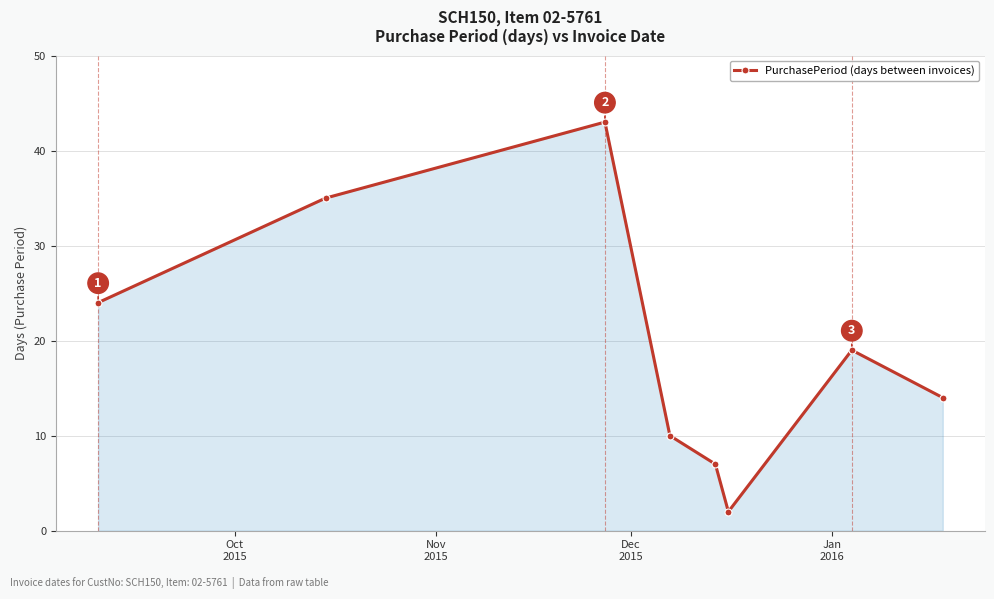

What is the maximum value shown in the chart?

43